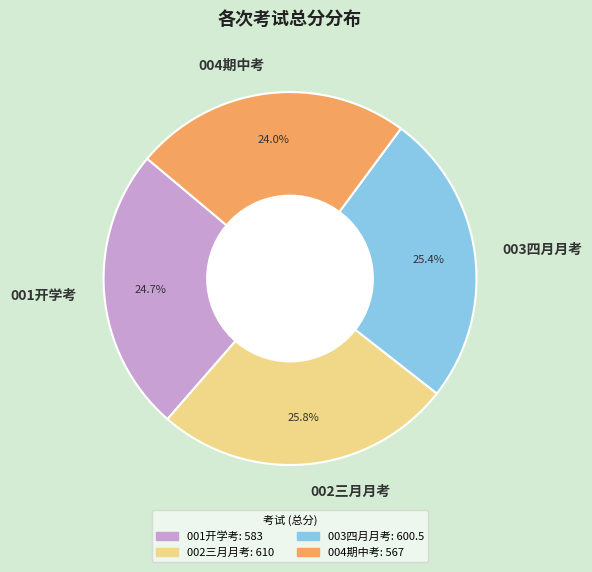

How many slices are in this pie chart?

4